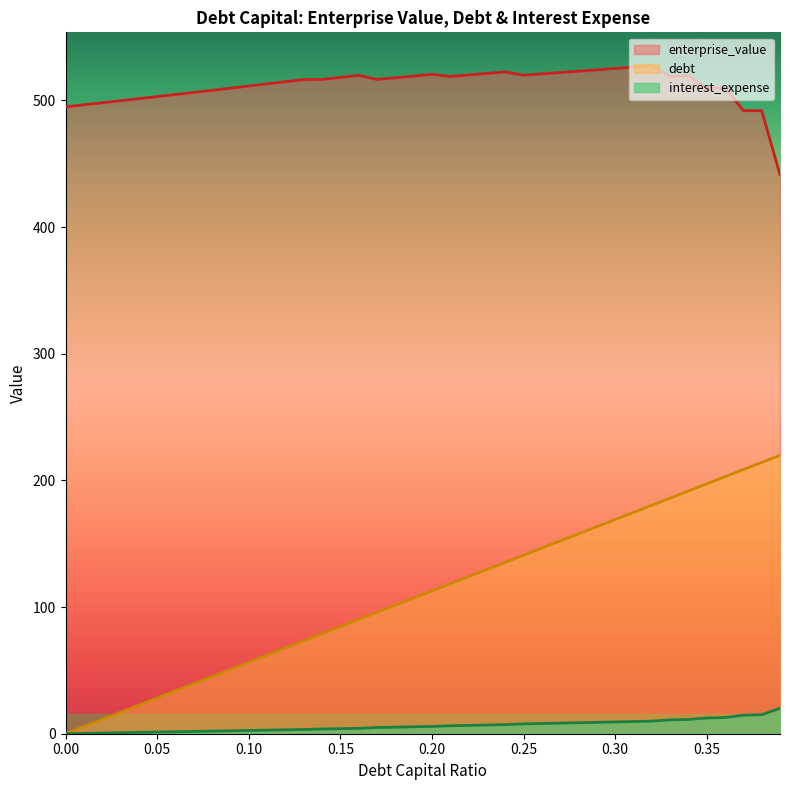

At which label does interest_expense first exceed 5?

0.18